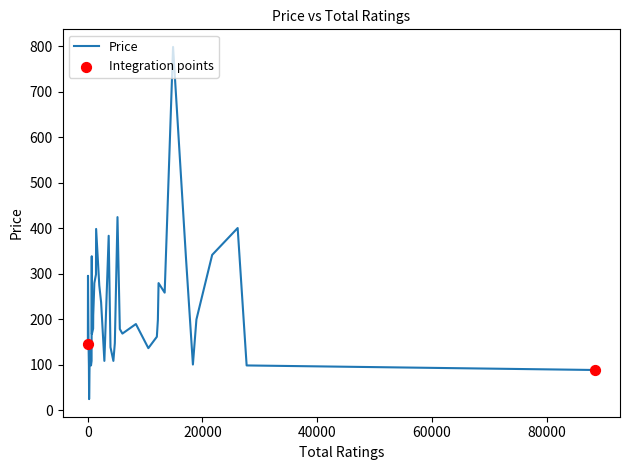

What is the maximum value shown in the chart?

799